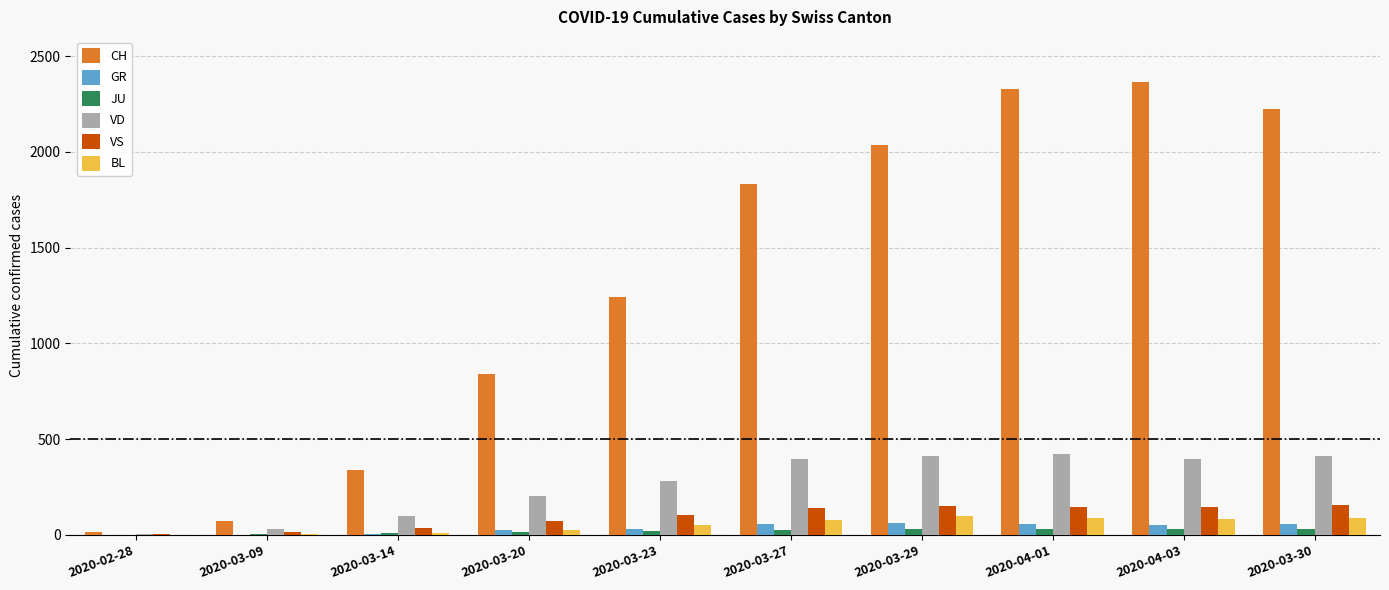

Which series has the largest total across all categories?

CH